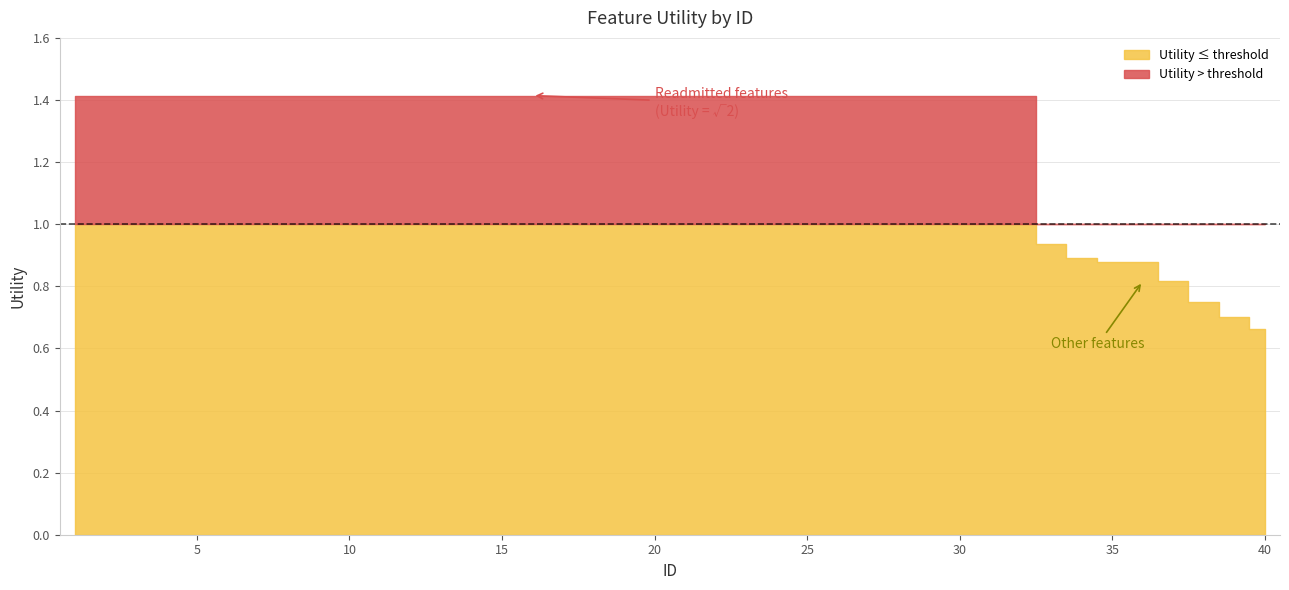

The value at 5 is 1.4. True or false?

True